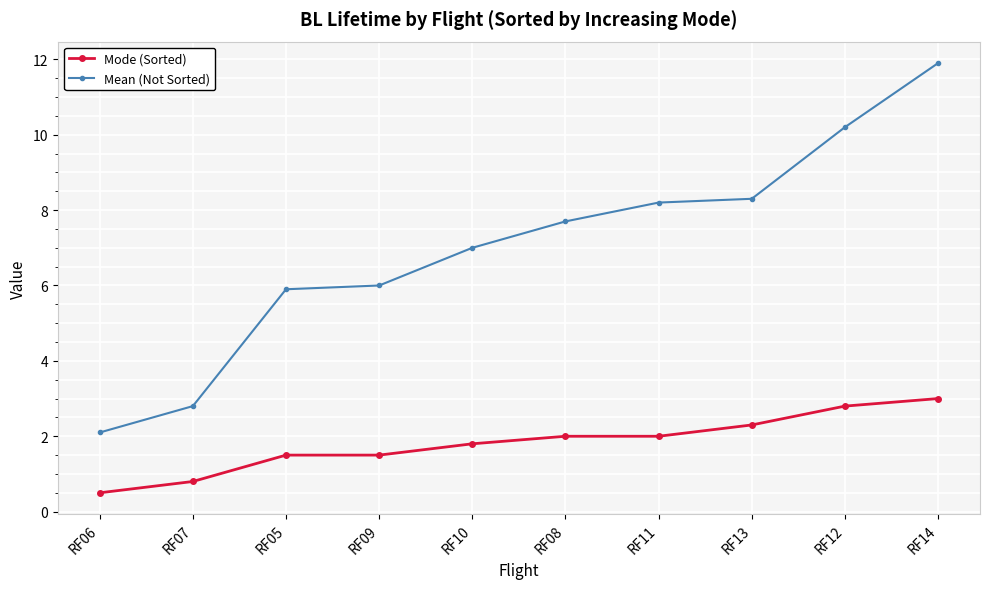

True or false: Mode (Sorted) has a value of 0.8 at RF07.

True